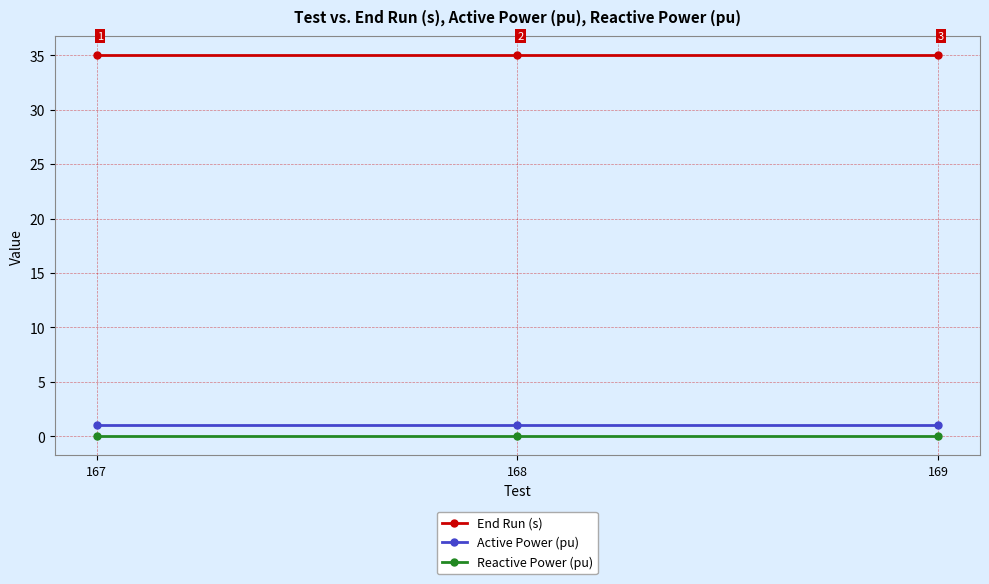

What is the difference between the highest and lowest values at 168?

35